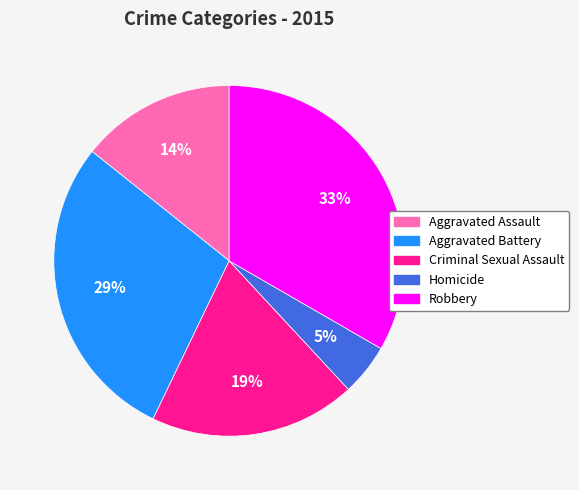

Between Criminal Sexual Assault and Homicide, which is larger?

Criminal Sexual Assault